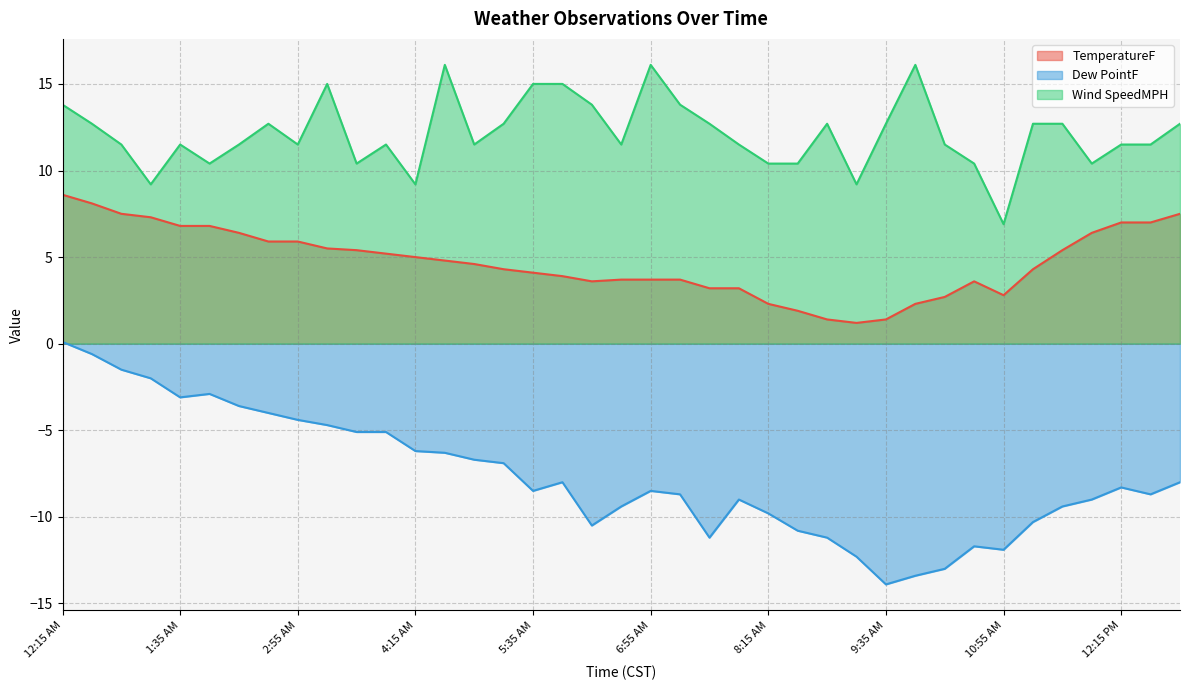

What is the maximum value for Dew PointF?

0.1